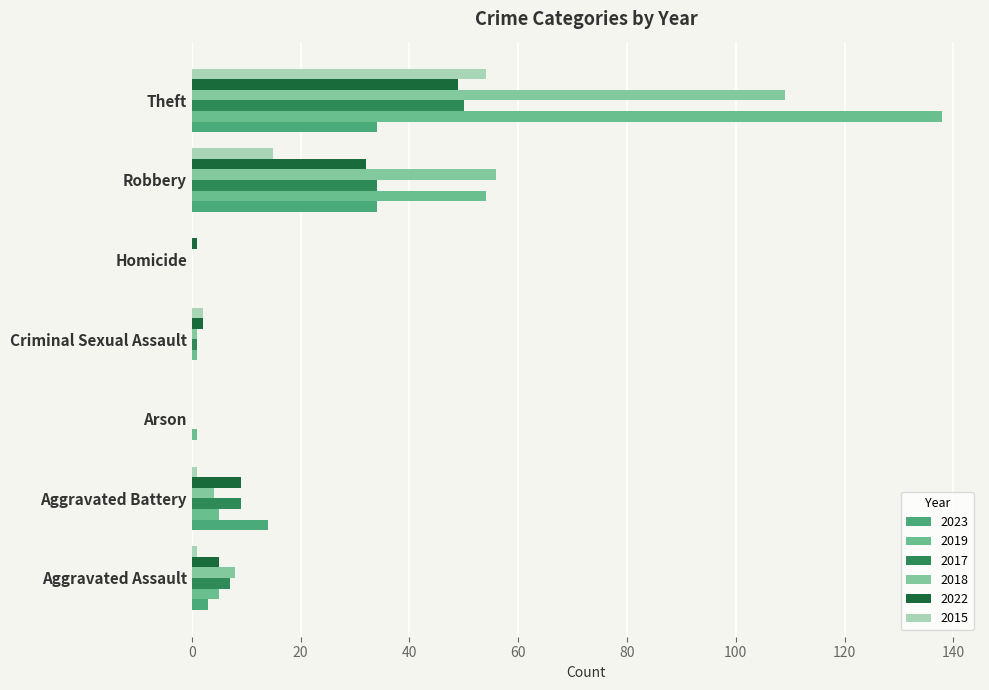

How many distinct data groups are displayed?

6